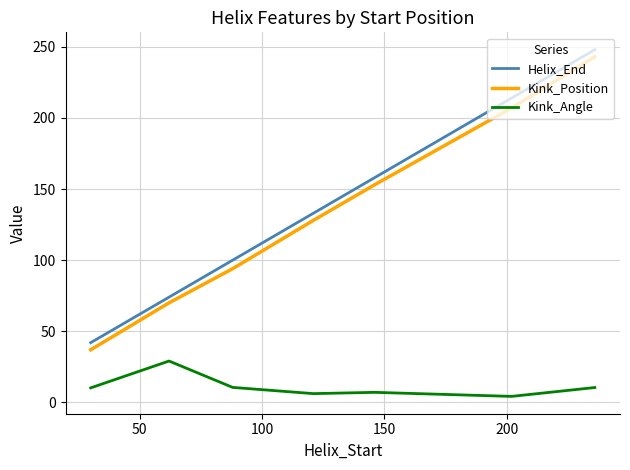

What is the difference between the maximum and minimum values in the Kink_Angle series?

24.9